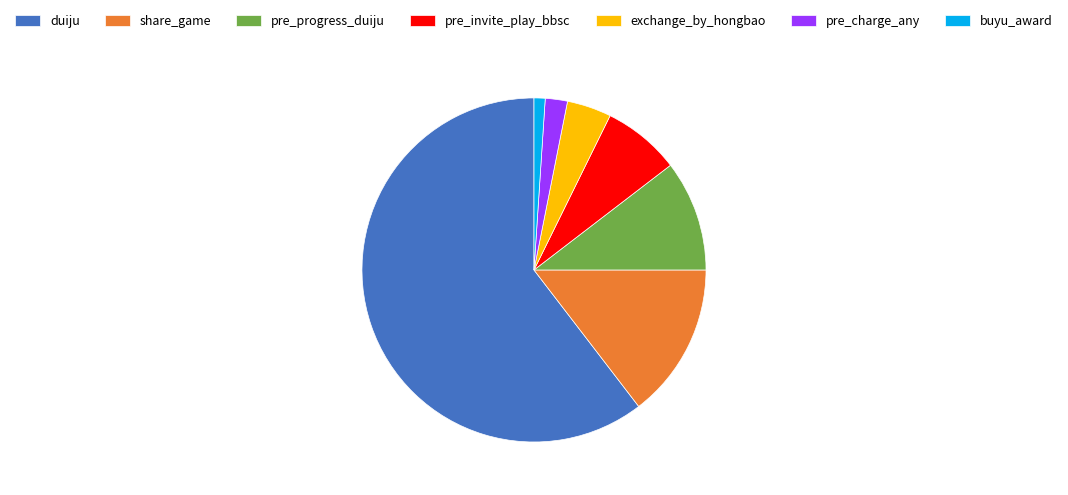

Which slice is the largest?

duiju